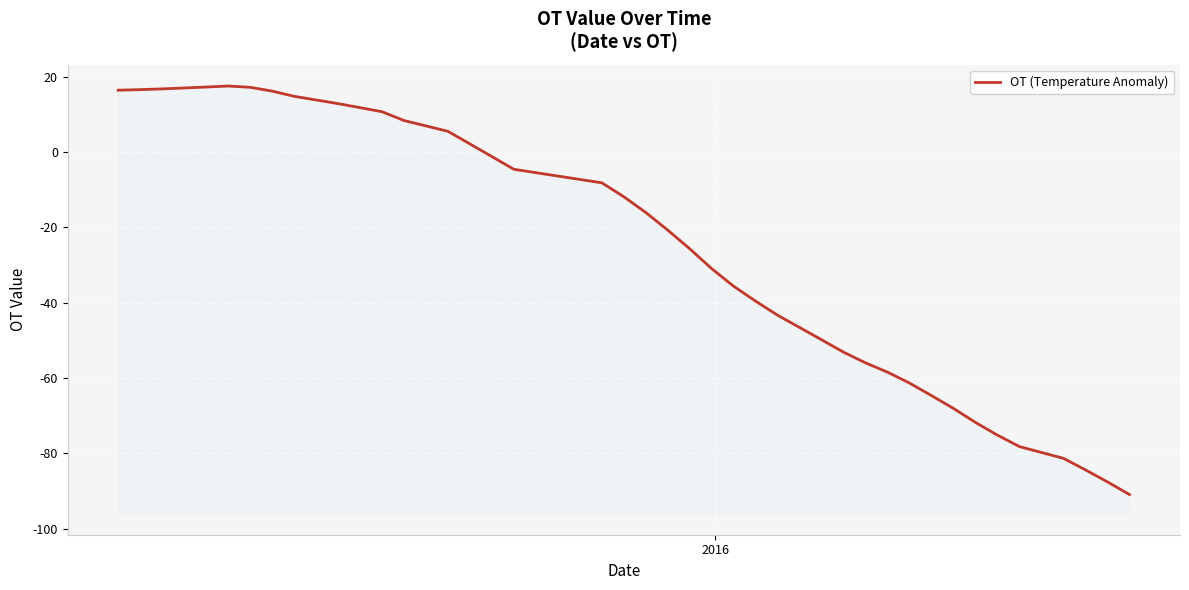

What is the average value?

-26.9